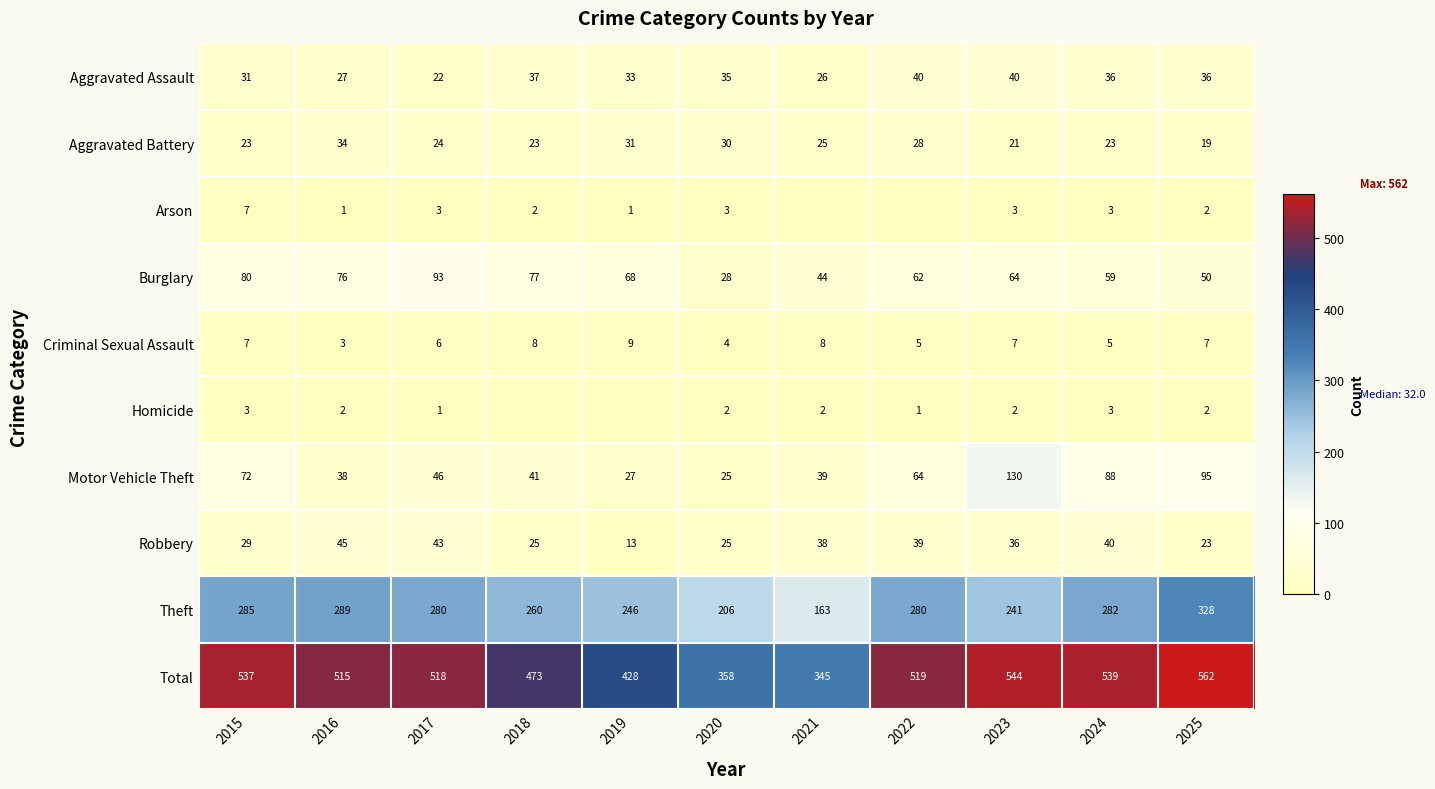

At which label is Total closest to 453?

2018